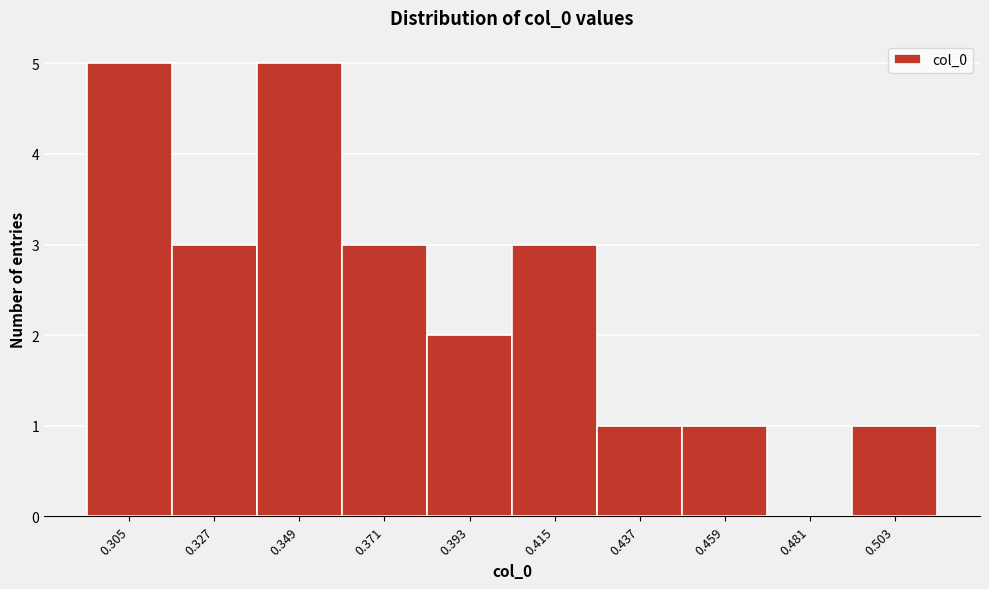

Reading left to right, list all the values displayed in this chart.

0.305=5	0.327=3	0.349=5	0.371=3	0.393=2	0.415=3	0.437=1	0.459=1	0.481=0	0.503=1